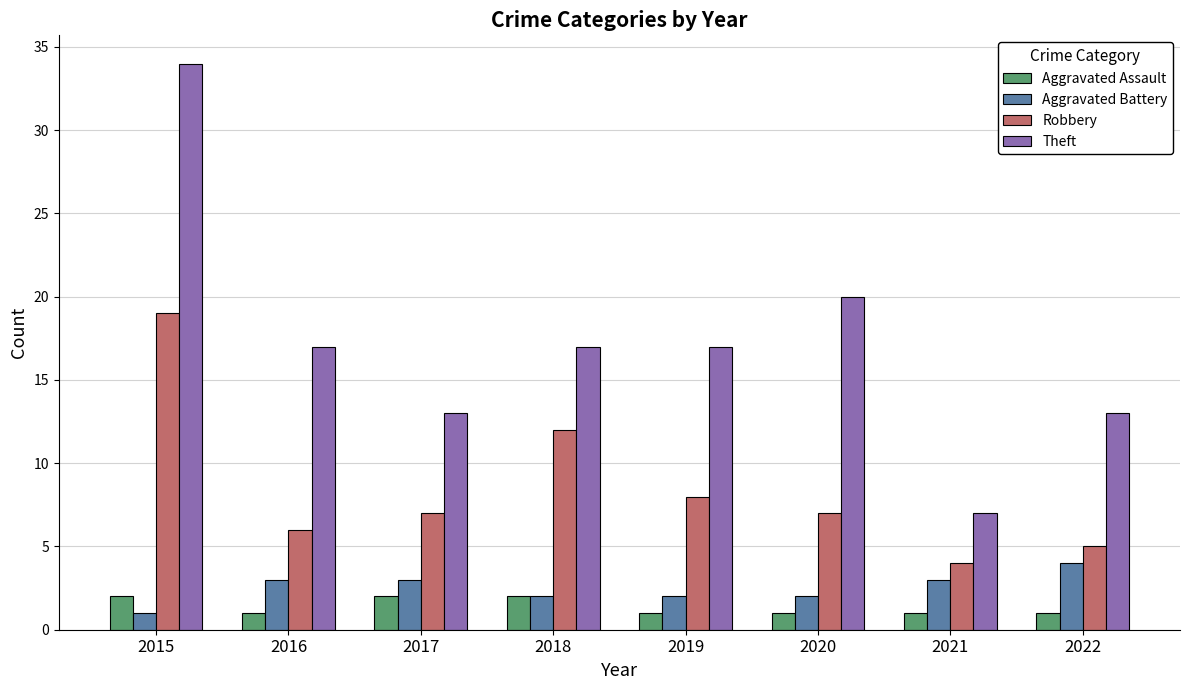

How many values in the Aggravated Battery series are below 3?

4